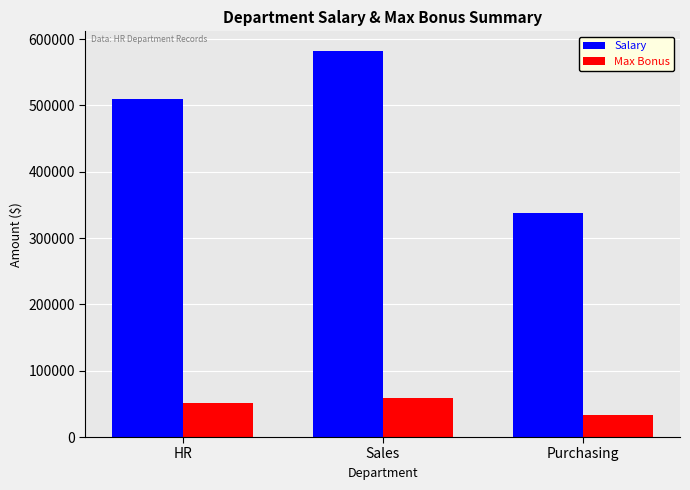

What is the value of the Max Bonus bar at the 1st from the left?

50950